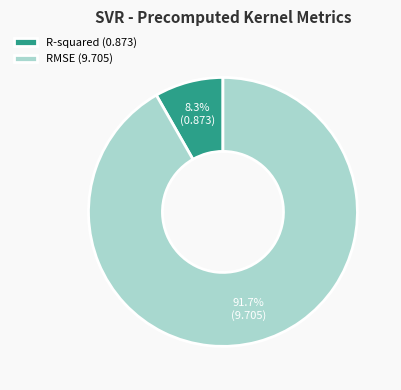

How many segments does this pie chart have?

2